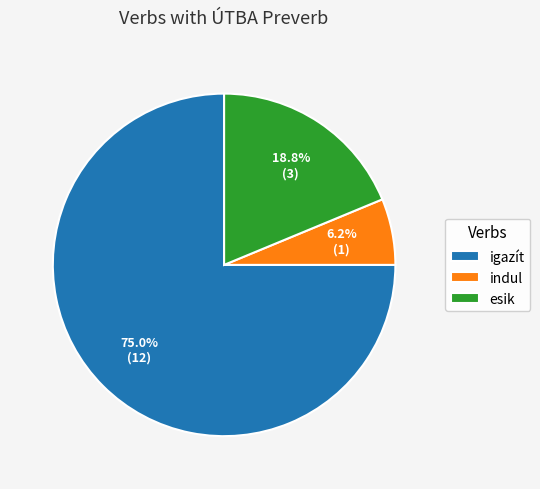

Is there any slice that represents more than half of the pie?

Yes